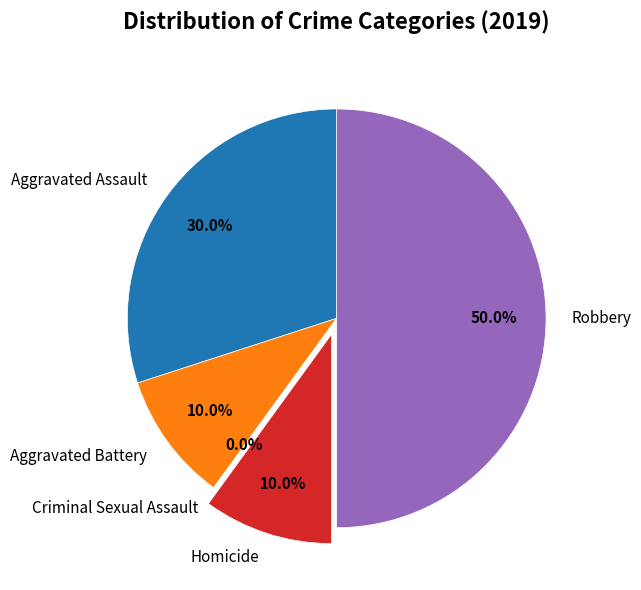

Is Homicide the majority of the pie?

No